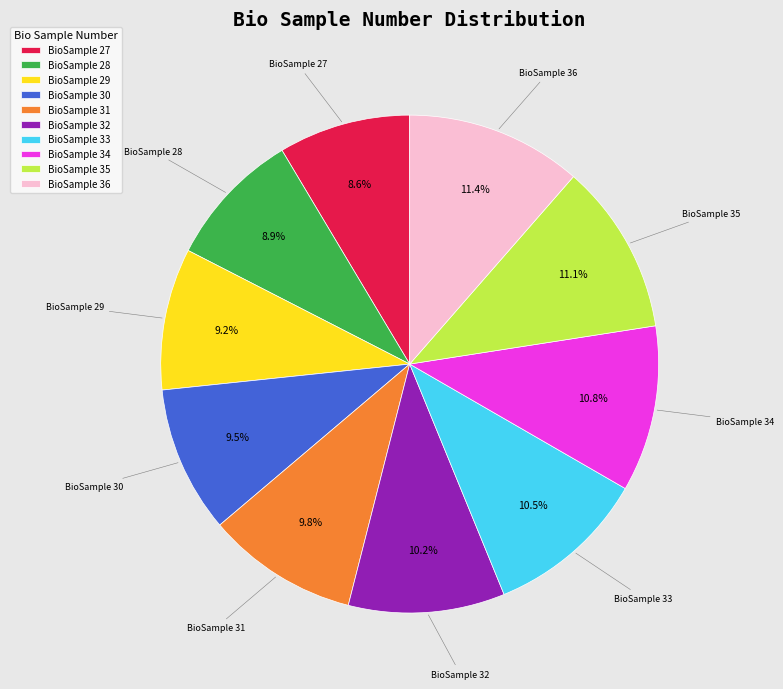

Does any single category account for the majority?

No